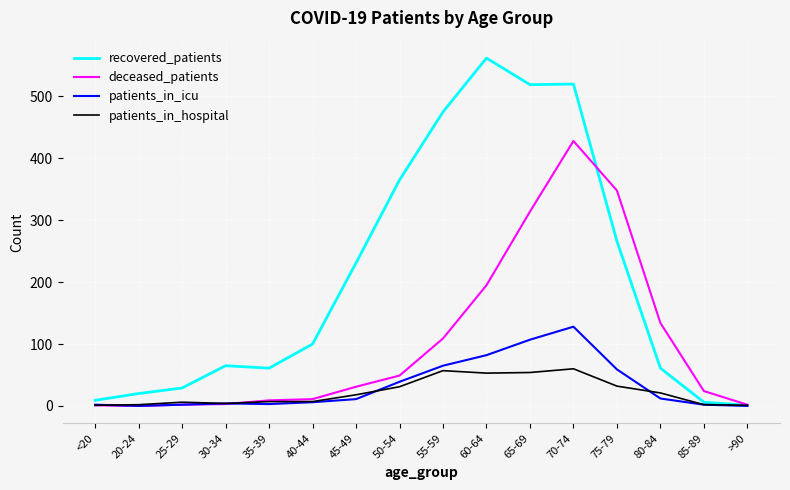

At how many categories does at least one series exceed 495?

3